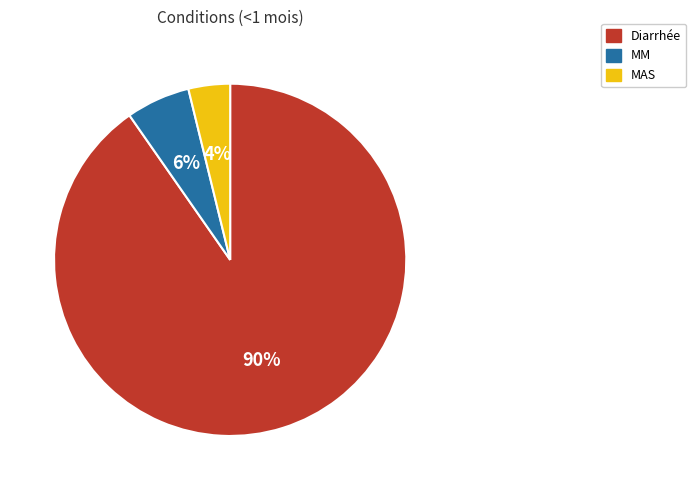

To the nearest percent, what is the difference between the largest and smallest slice percentages?

86%